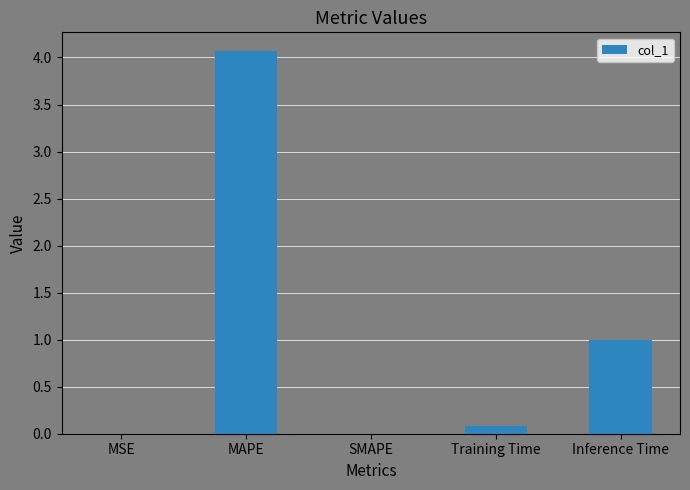

True or false: the data shows 0.5 at Inference Time.

False